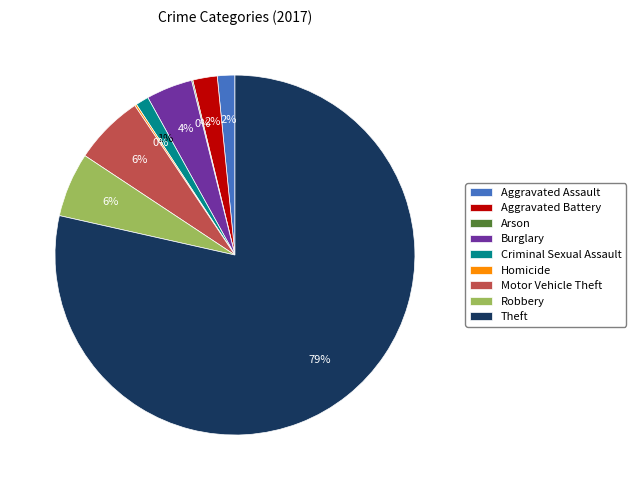

Is it true that Robbery is 6% of the pie?

True